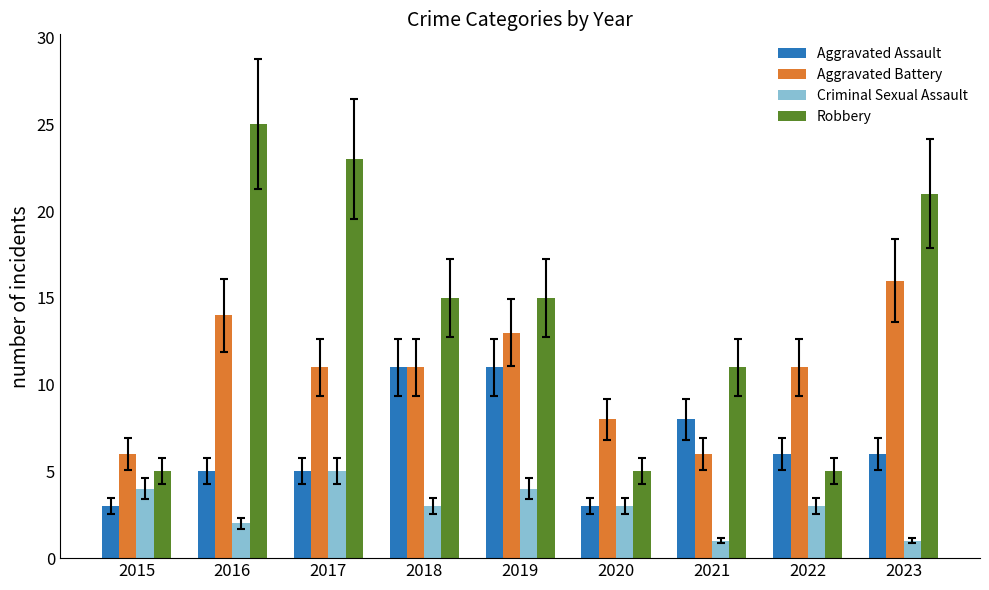

At which category does the chart reach its peak across all series?

2016